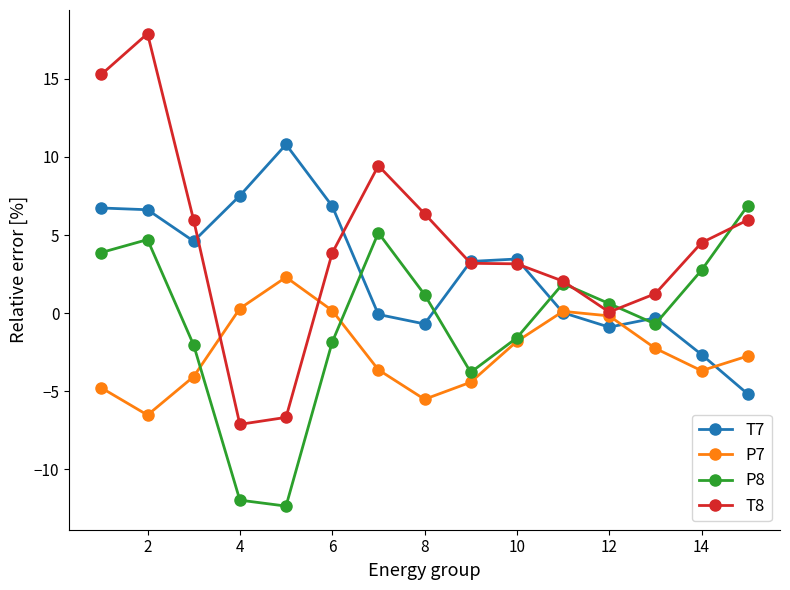

What is the lowest value of the T7 series?

-5.2